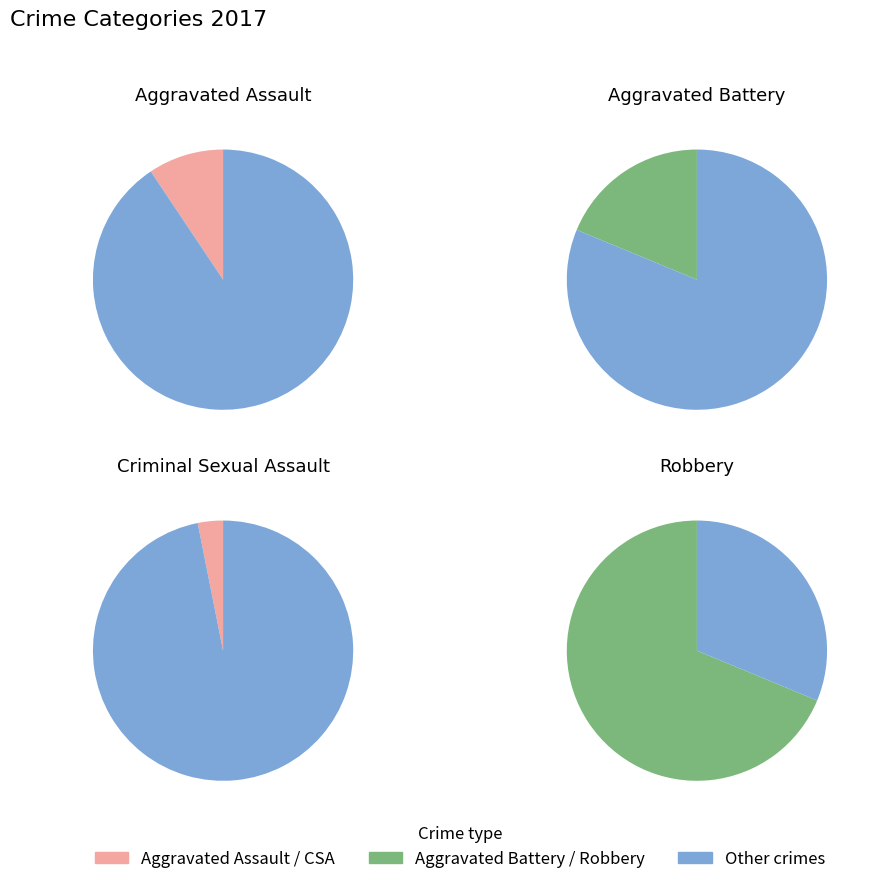

To the nearest percent, what percentage of the pie is Aggravated Battery?

19%